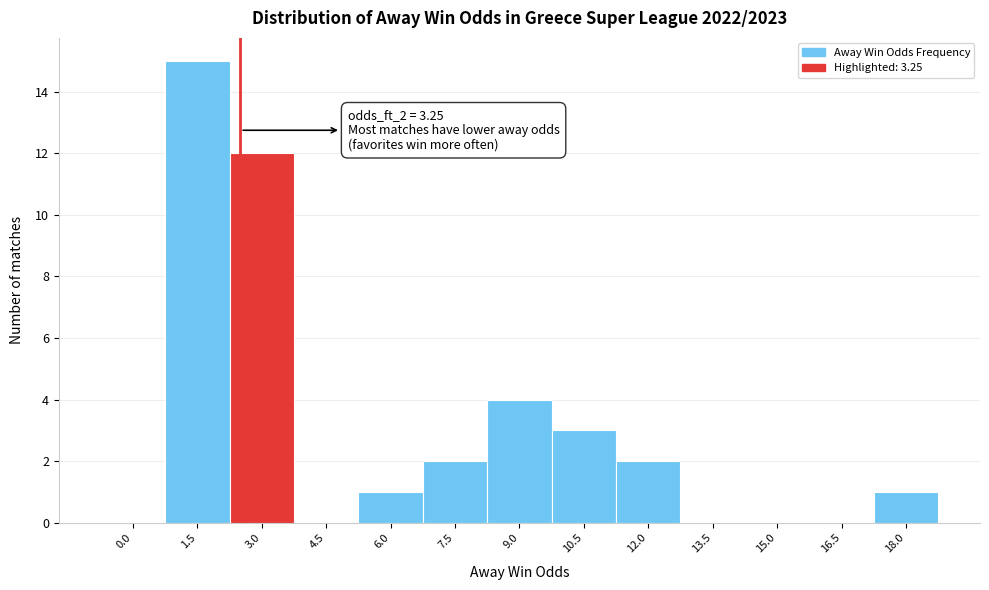

Reading left to right, what are all the values shown in this chart?

0.0=0	1.5=15	3.0=12	4.5=0	6.0=1	7.5=2	9.0=4	10.5=3	12.0=2	13.5=0	15.0=0	16.5=0	18.0=1